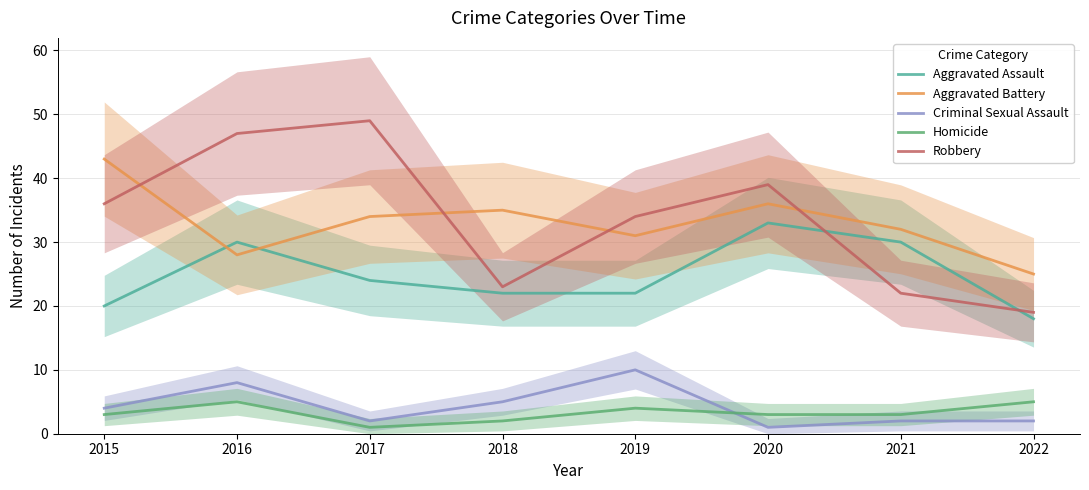

Which series ends up on top after the final intersection of Aggravated Battery and Aggravated Assault?

Aggravated Battery